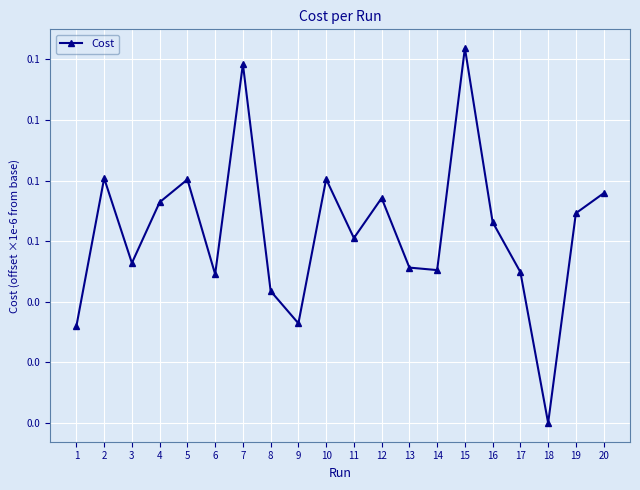

True or false: the data shows 0.1 at 13.

True